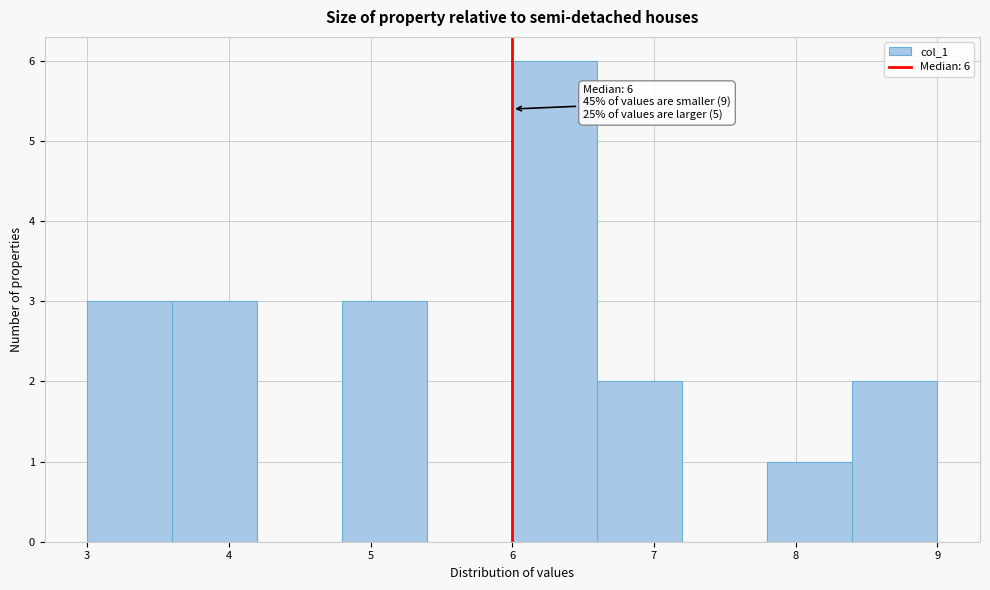

Over which range of the x-axis is the bar tallest?

6.0 to 6.6